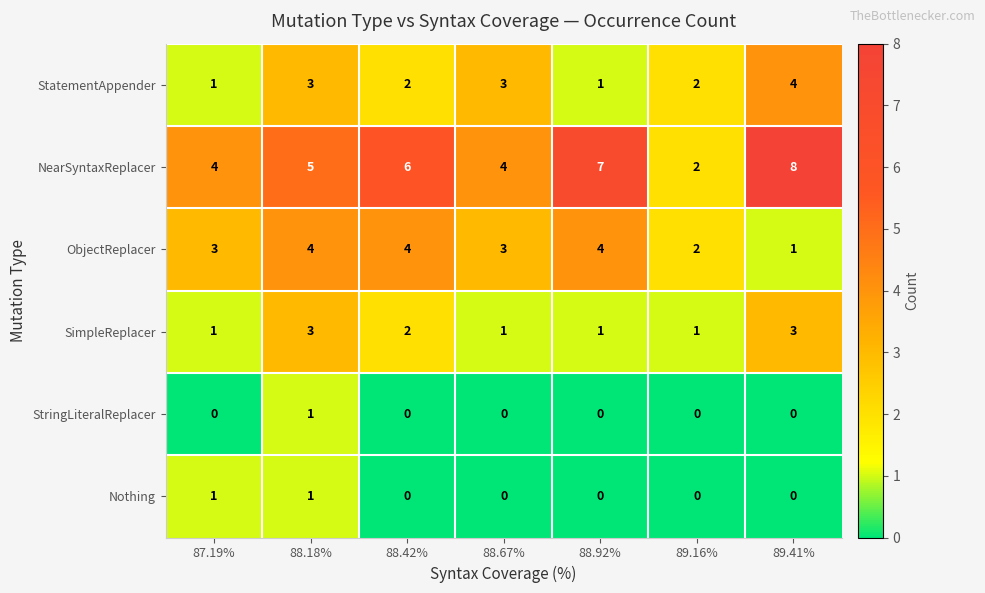

At which category is the sum across all series the highest?

88.18%